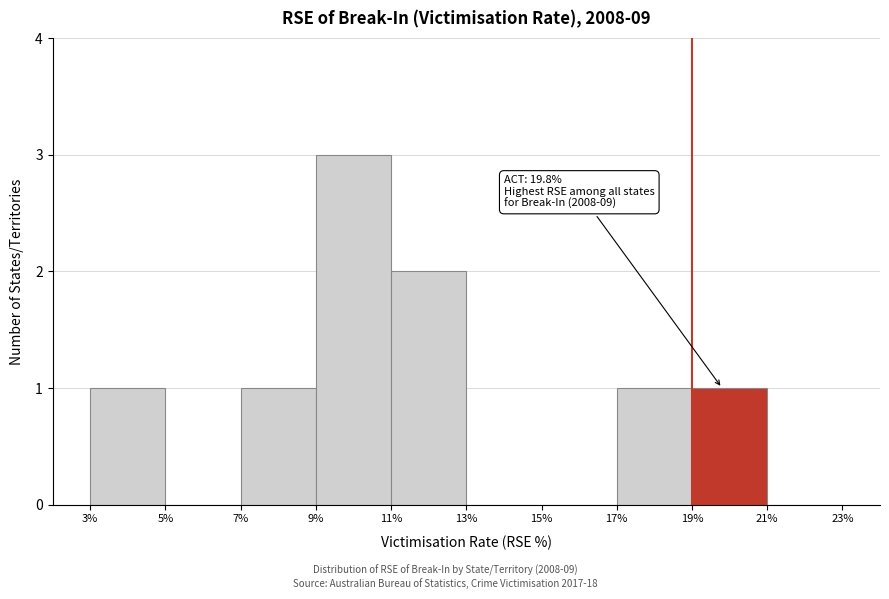

Over which range of the x-axis is the bar tallest?

9% to 11%